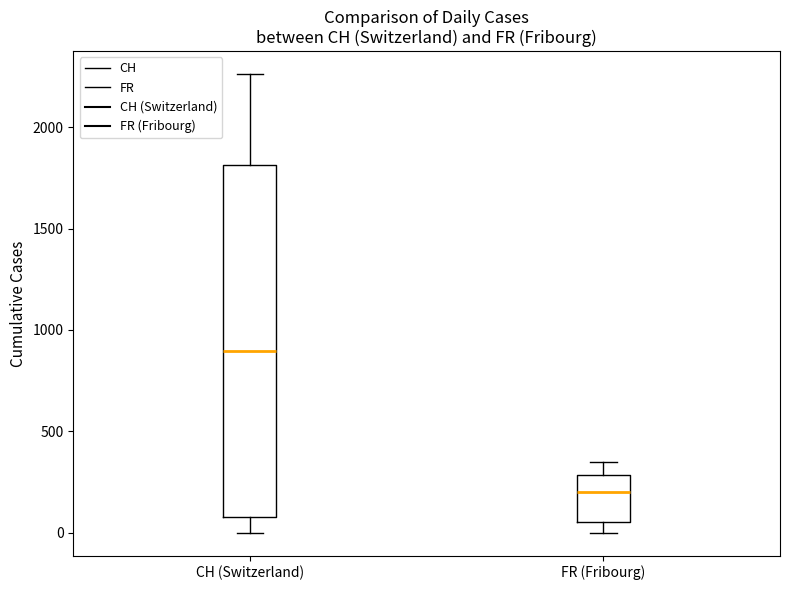

Where is the upper edge of the box for CH (Switzerland) on the y-axis? The values are not printed on the chart, so give them approximately, as read against the axis.

1800